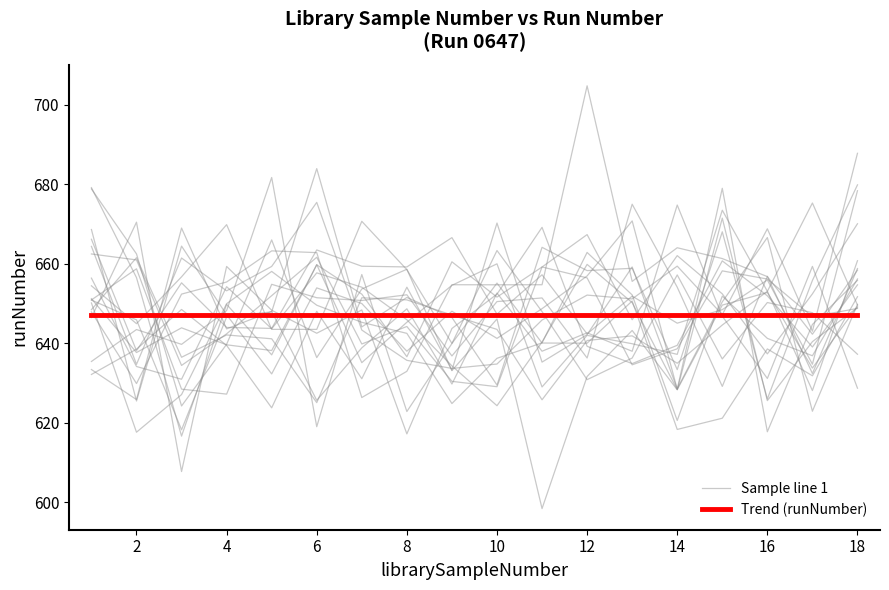

Between 12 and 10, which is larger?

10